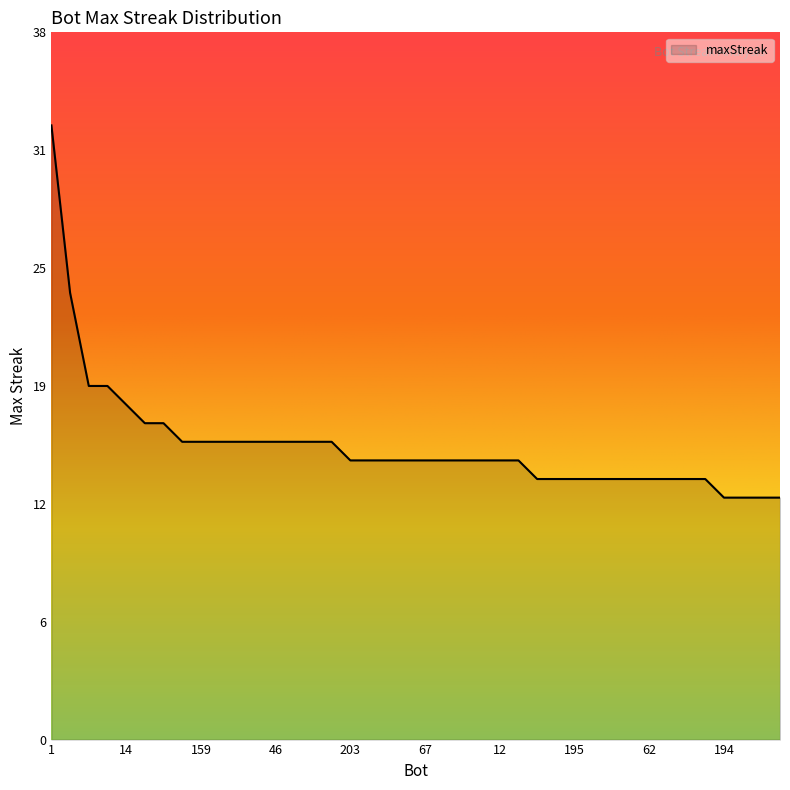

Does the chart display data point markers on the line(s)?

No